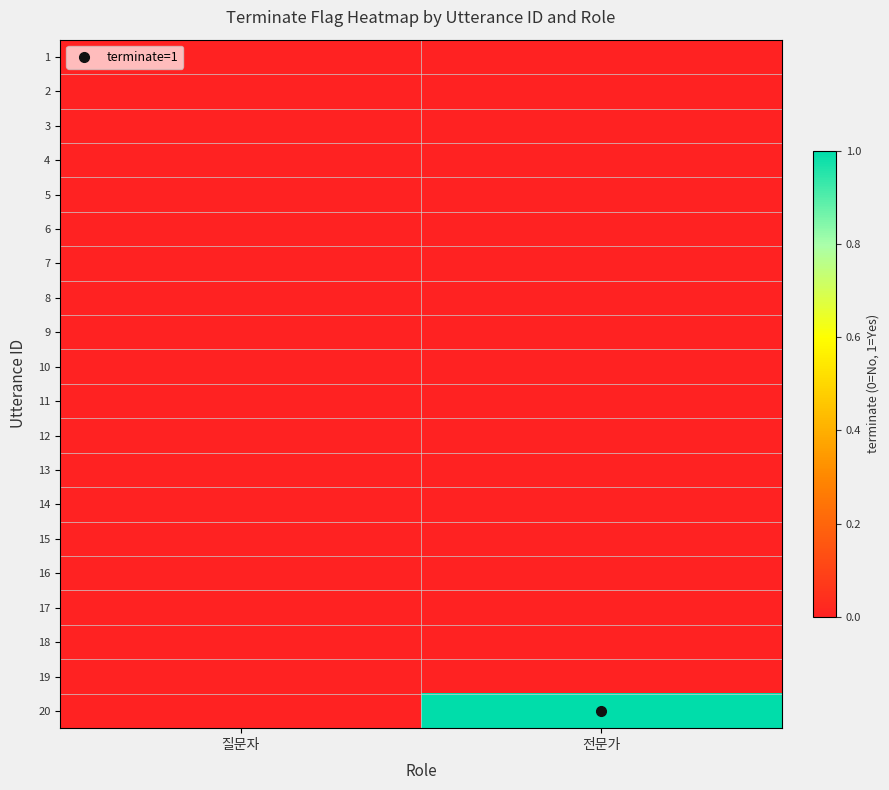

What is the greatest value displayed?

1